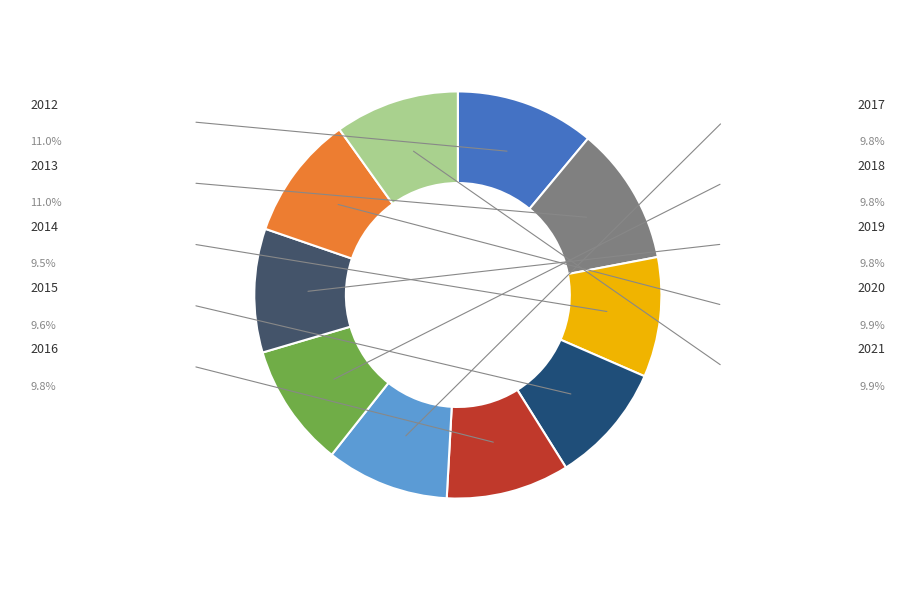

What is the smallest slice in the pie chart?

2014